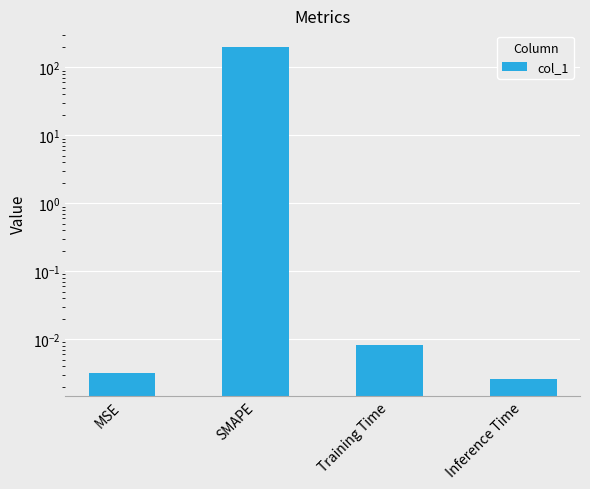

Rank the categories by value from lowest to highest.

Inference Time, MSE, Training Time, SMAPE